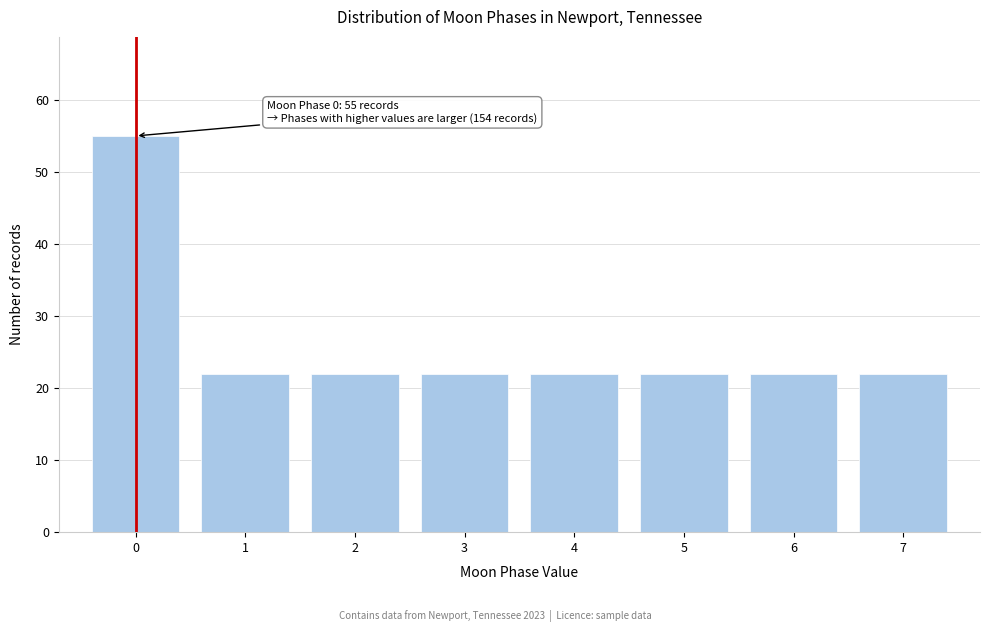

Reading left to right, list all the values displayed in this chart.

55	22	22	22	22	22	22	22